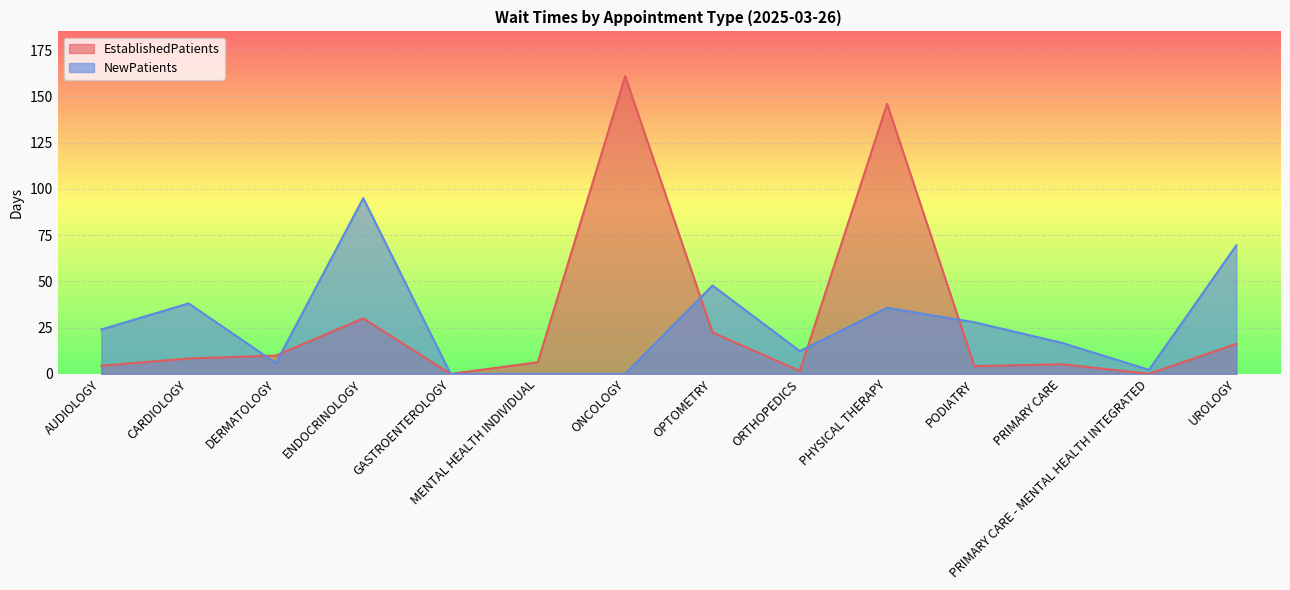

Between DERMATOLOGY and ORTHOPEDICS, which is larger?

DERMATOLOGY